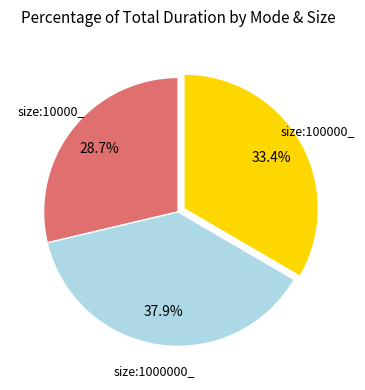

Is there any slice that represents more than half of the pie?

No